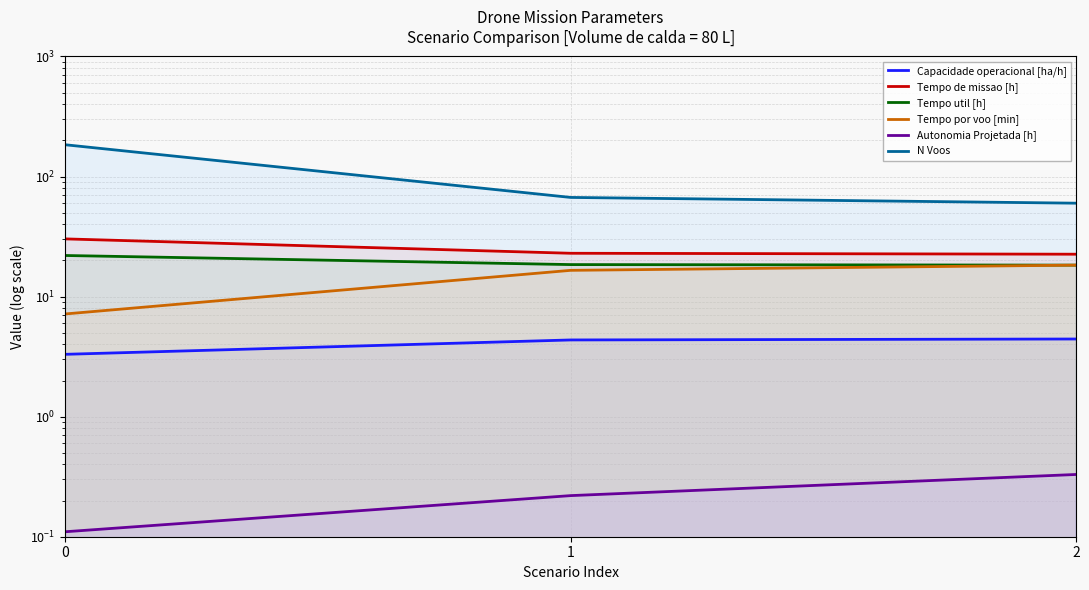

Which series has the widest spread of values?

N Voos